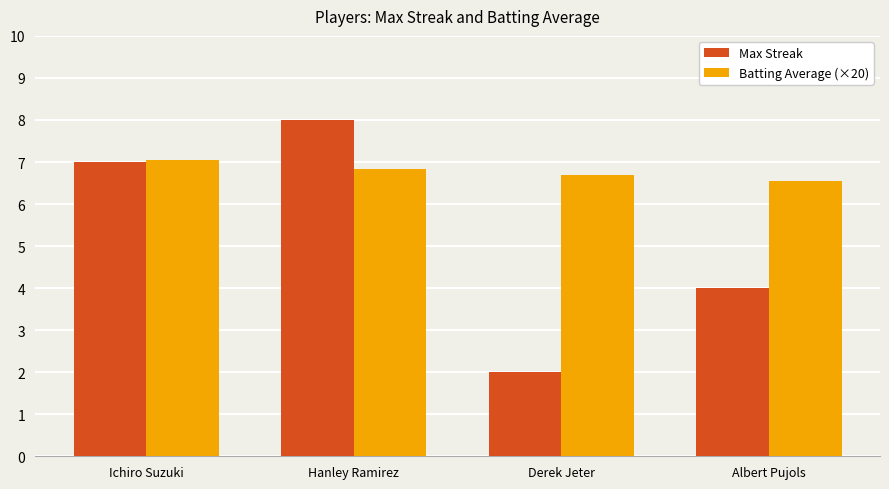

What is the smallest value displayed?

2.0